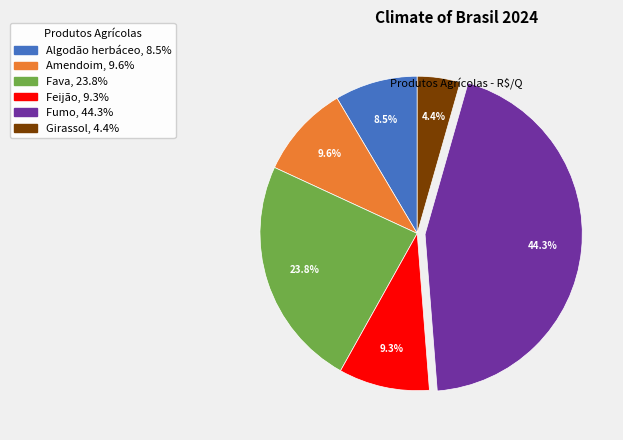

Which has a higher value, Fava or Amendoim?

Fava